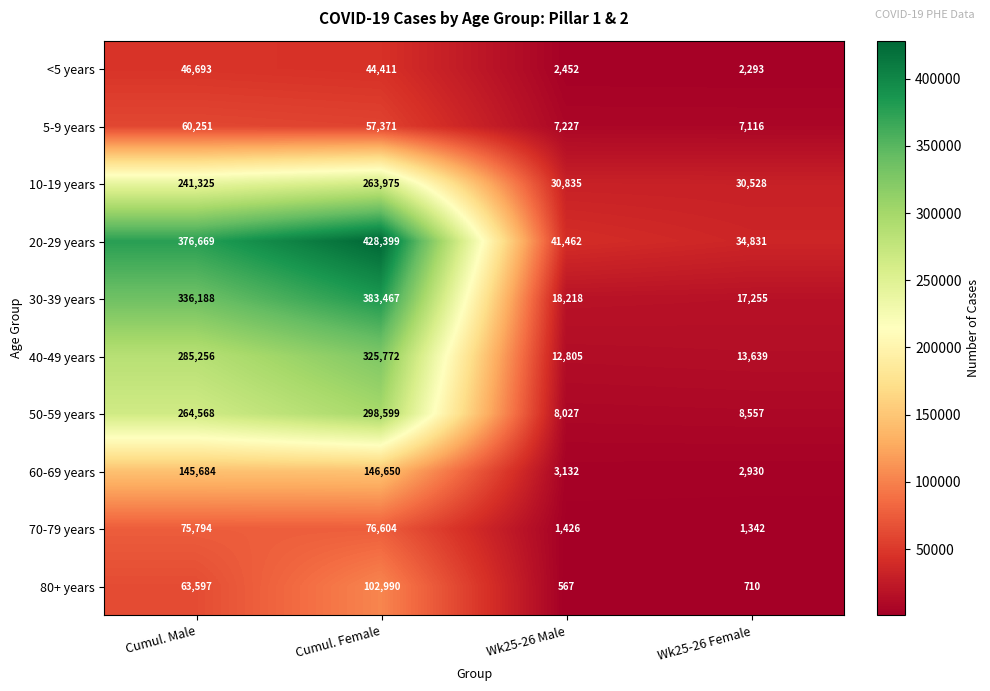

What is the difference between the highest and lowest values at Wk25-26 Male?

40895